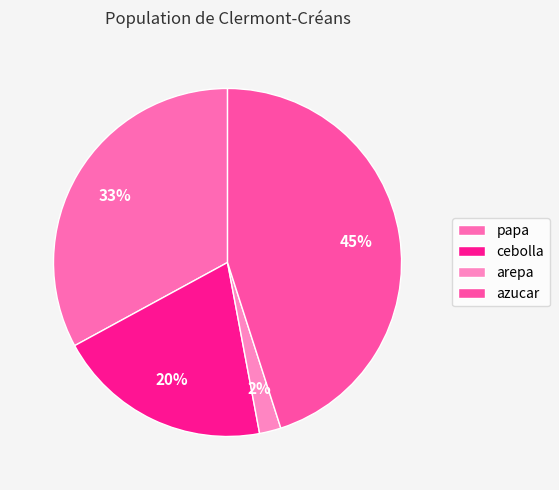

Which slice is the smallest?

arepa